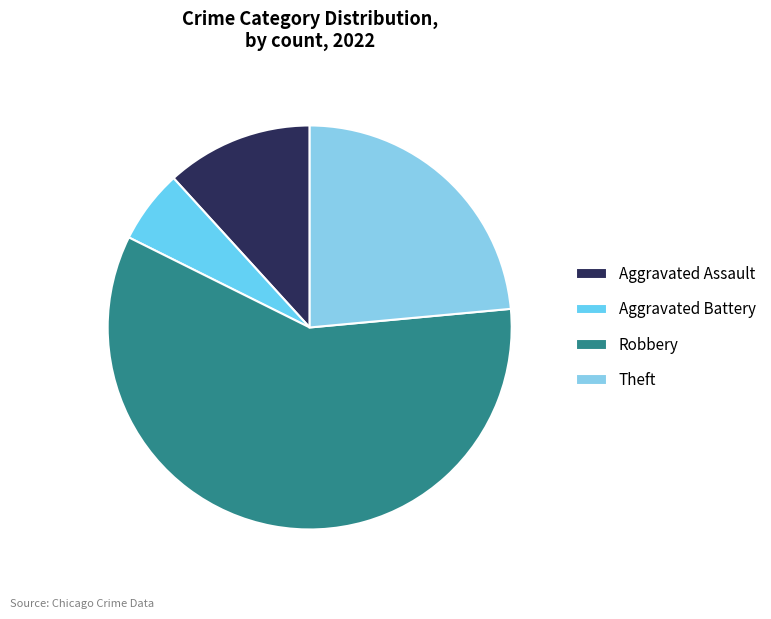

To the nearest percent, what is the combined percentage of Aggravated Battery and Theft?

29%